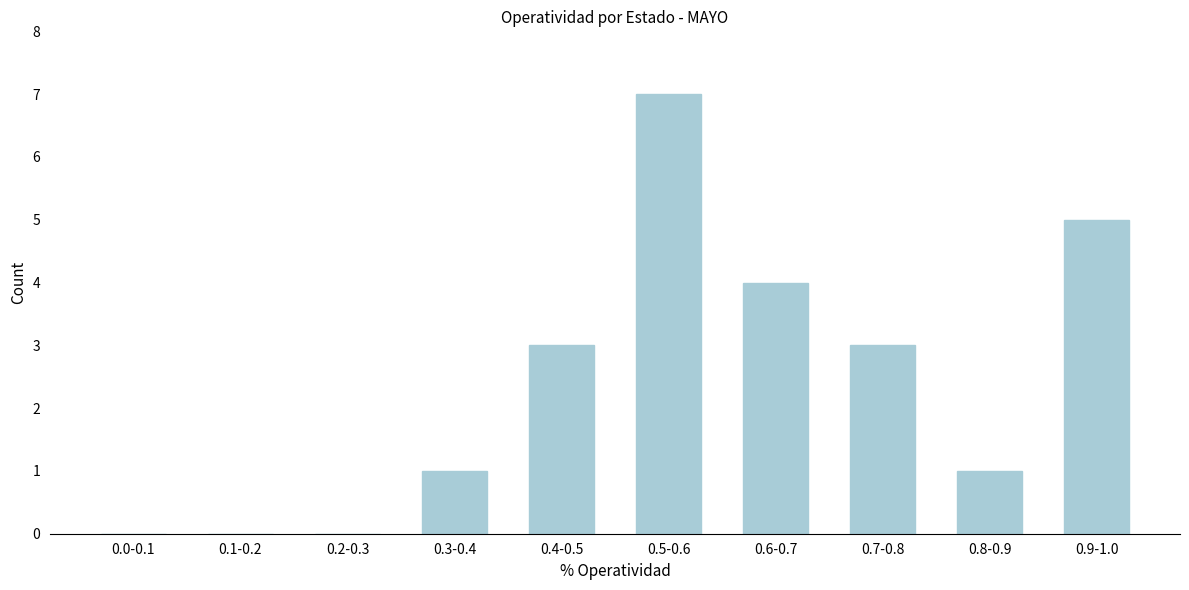

Reading right to left, transcribe all the data shown in this chart.

0.9-1.0=5	0.8-0.9=1	0.7-0.8=3	0.6-0.7=4	0.5-0.6=7	0.4-0.5=3	0.3-0.4=1	0.2-0.3=0	0.1-0.2=0	0.0-0.1=0